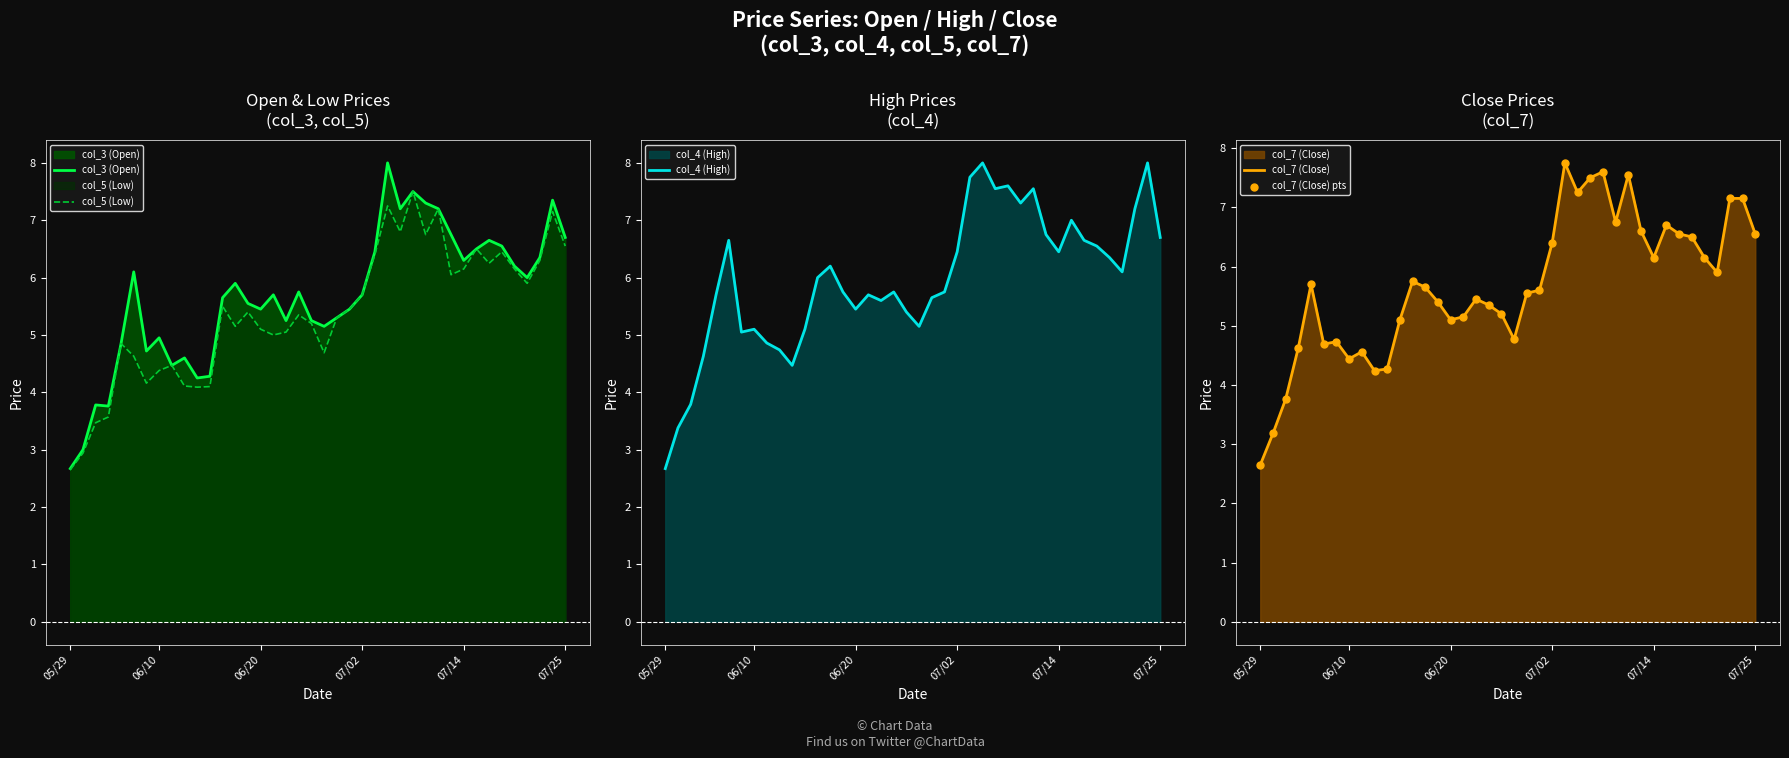

Which series has the largest total across all categories?

col_4 (High)